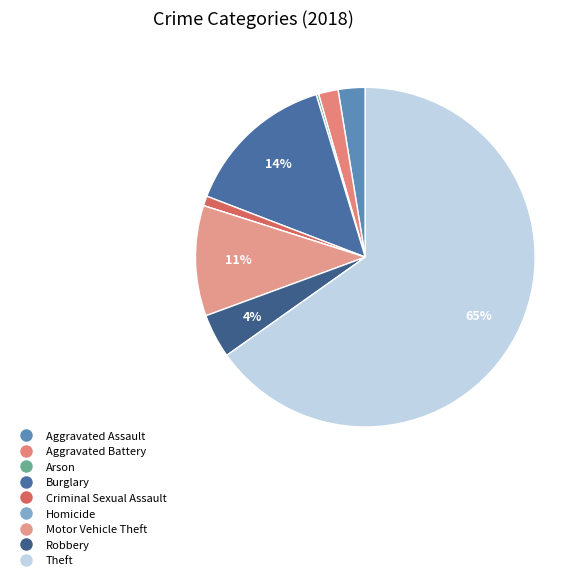

What is the smallest slice in the pie chart?

Homicide